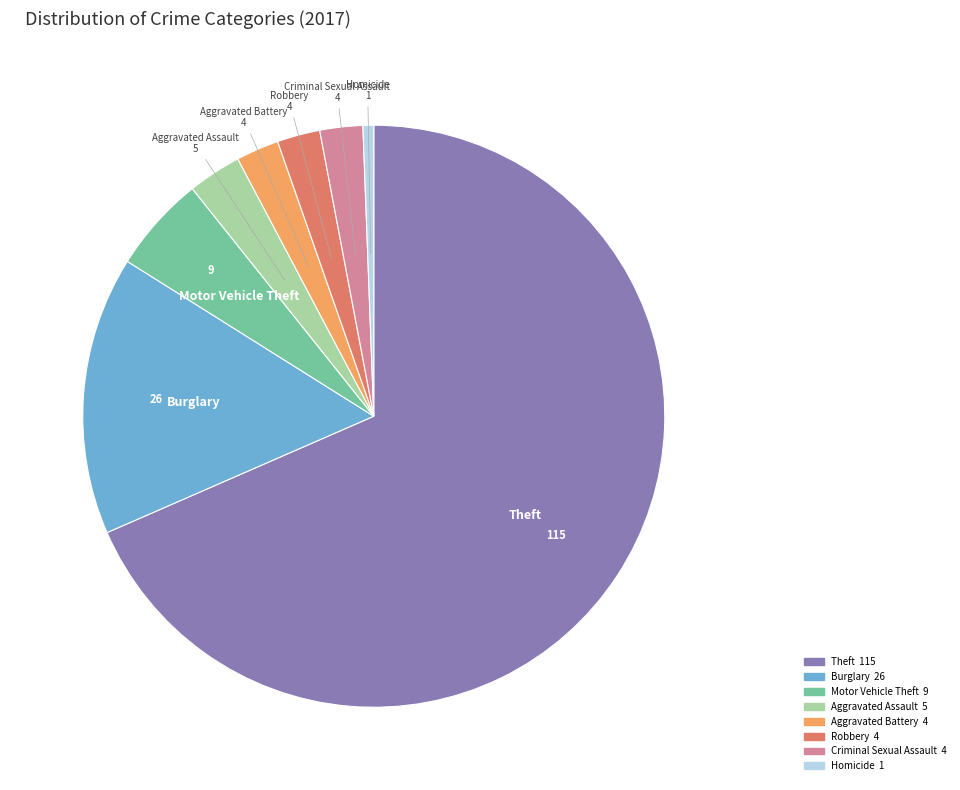

Does any single category account for the majority?

Yes